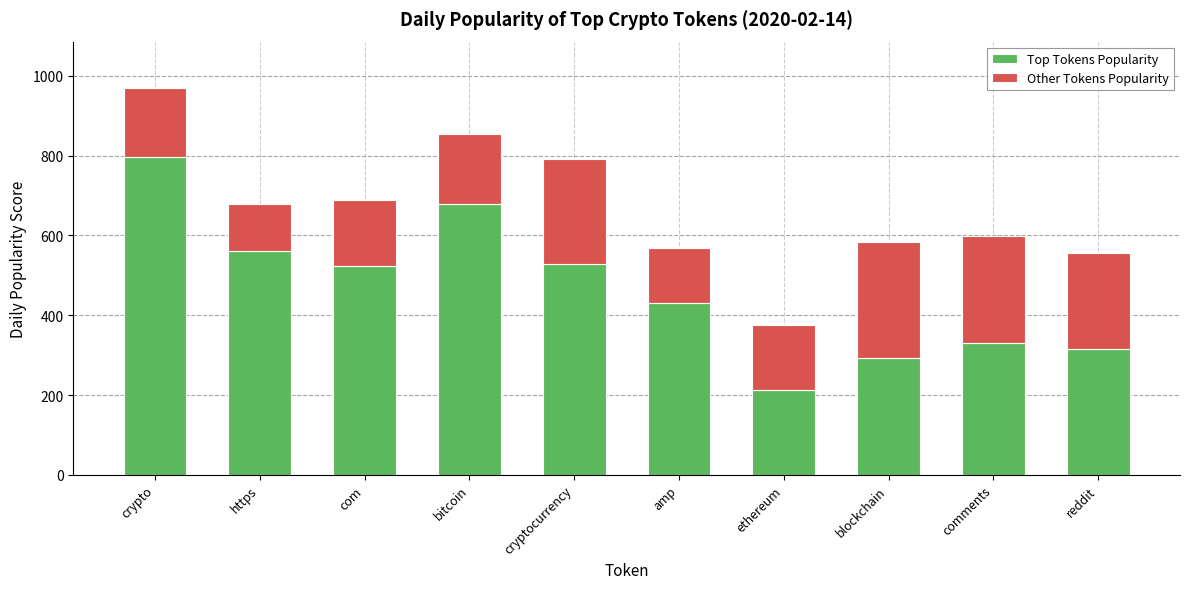

What are all the series names shown in the legend?

Top Tokens Popularity, Other Tokens Popularity